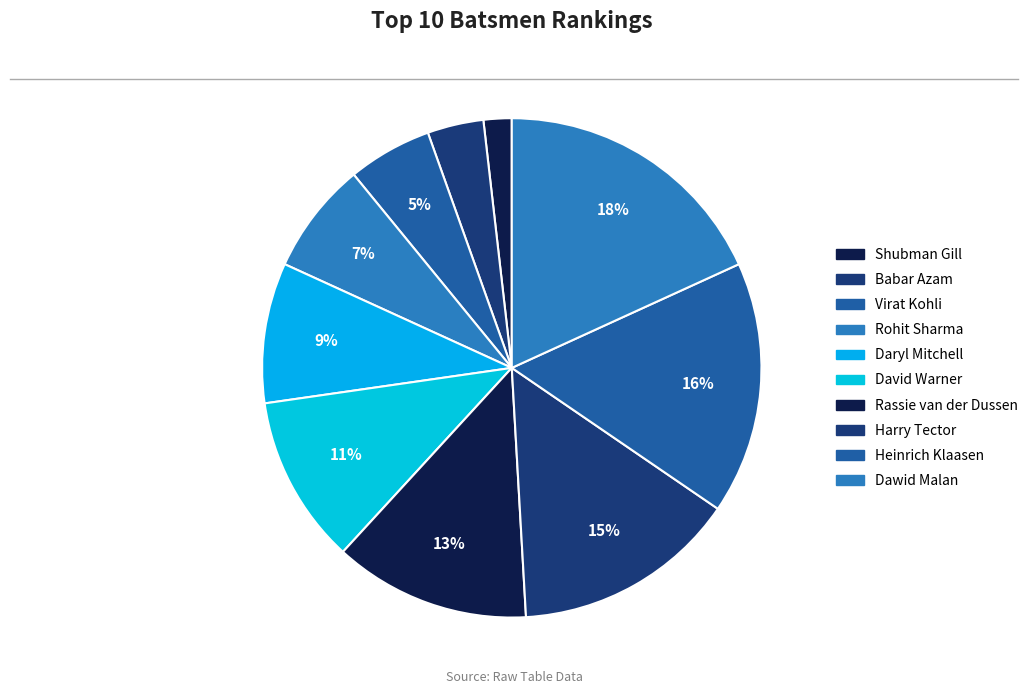

What percentage is NOT represented by Shubman Gill?

98.2%